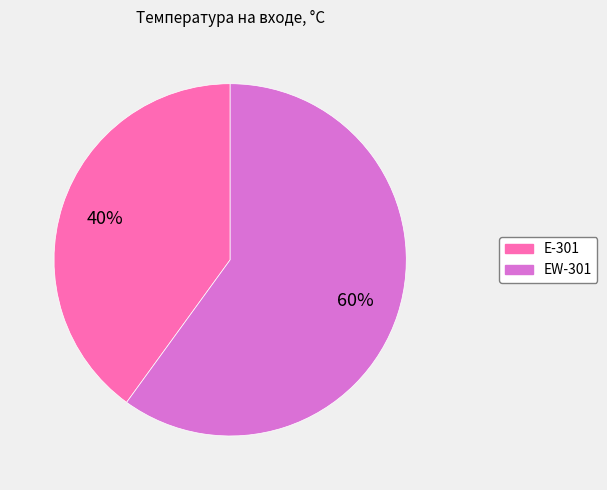

To the nearest percent, what is the difference between the Е-301 and ЕW-301 slice percentages?

20%